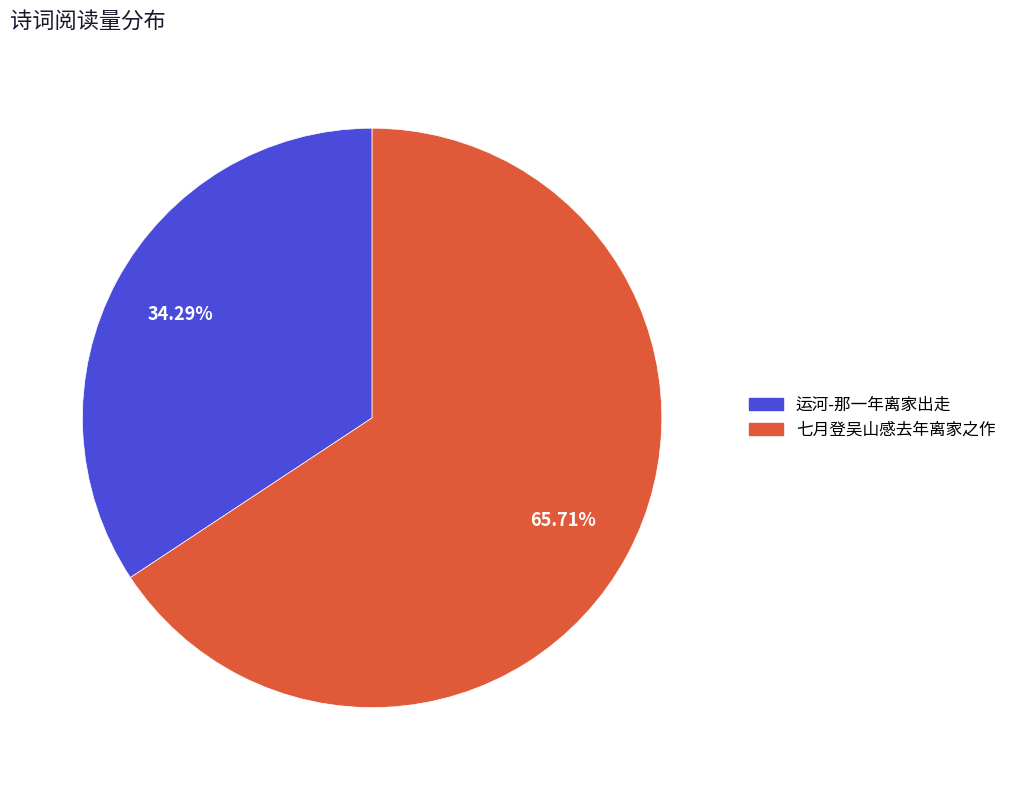

To the nearest percent, what percentage of the pie is 运河-那一年离家出走?

34%